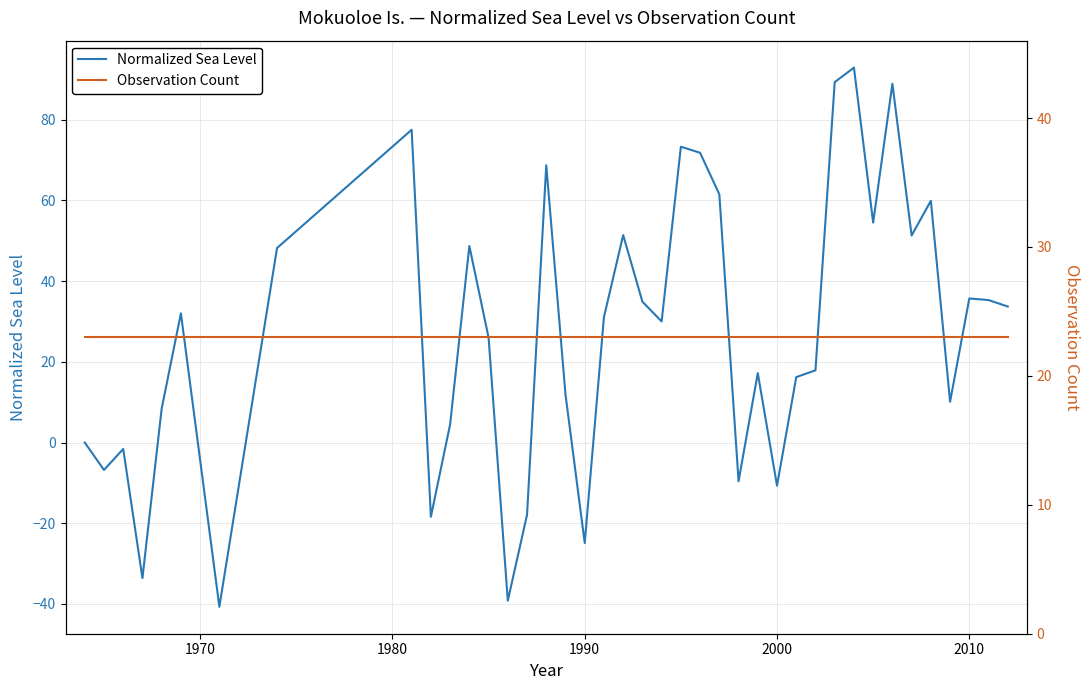

True or false: Normalized Sea Level and Observation Count intersect in this chart.

True